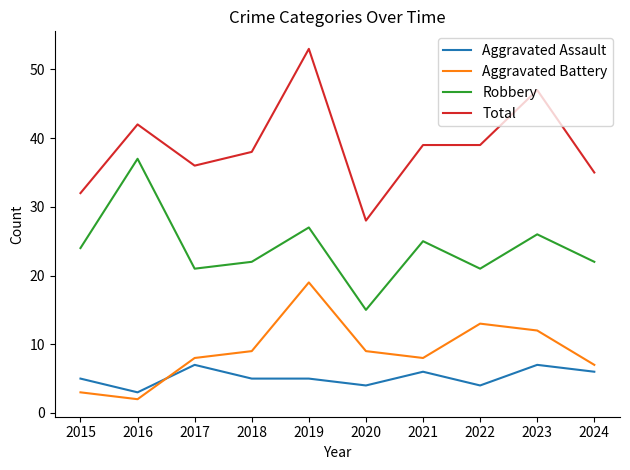

What value does the Aggravated Assault series have at 2016?

3